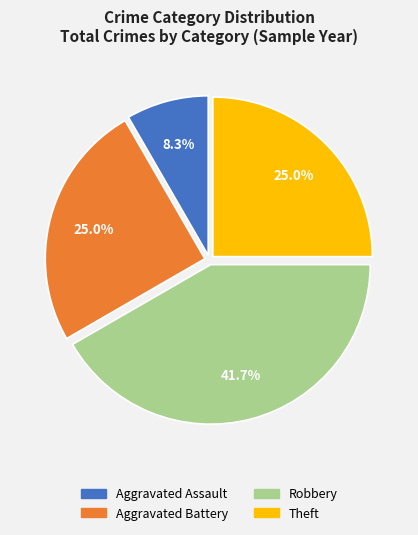

Is there any slice that represents more than half of the pie?

No